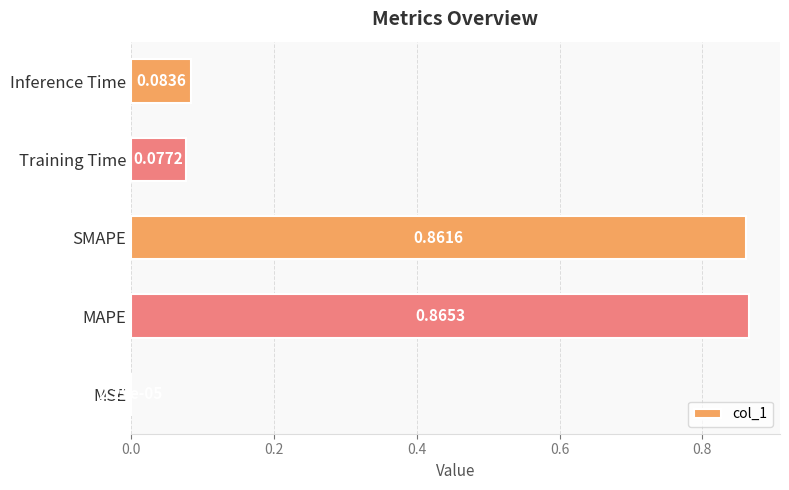

What is the sum of all values?

1.9